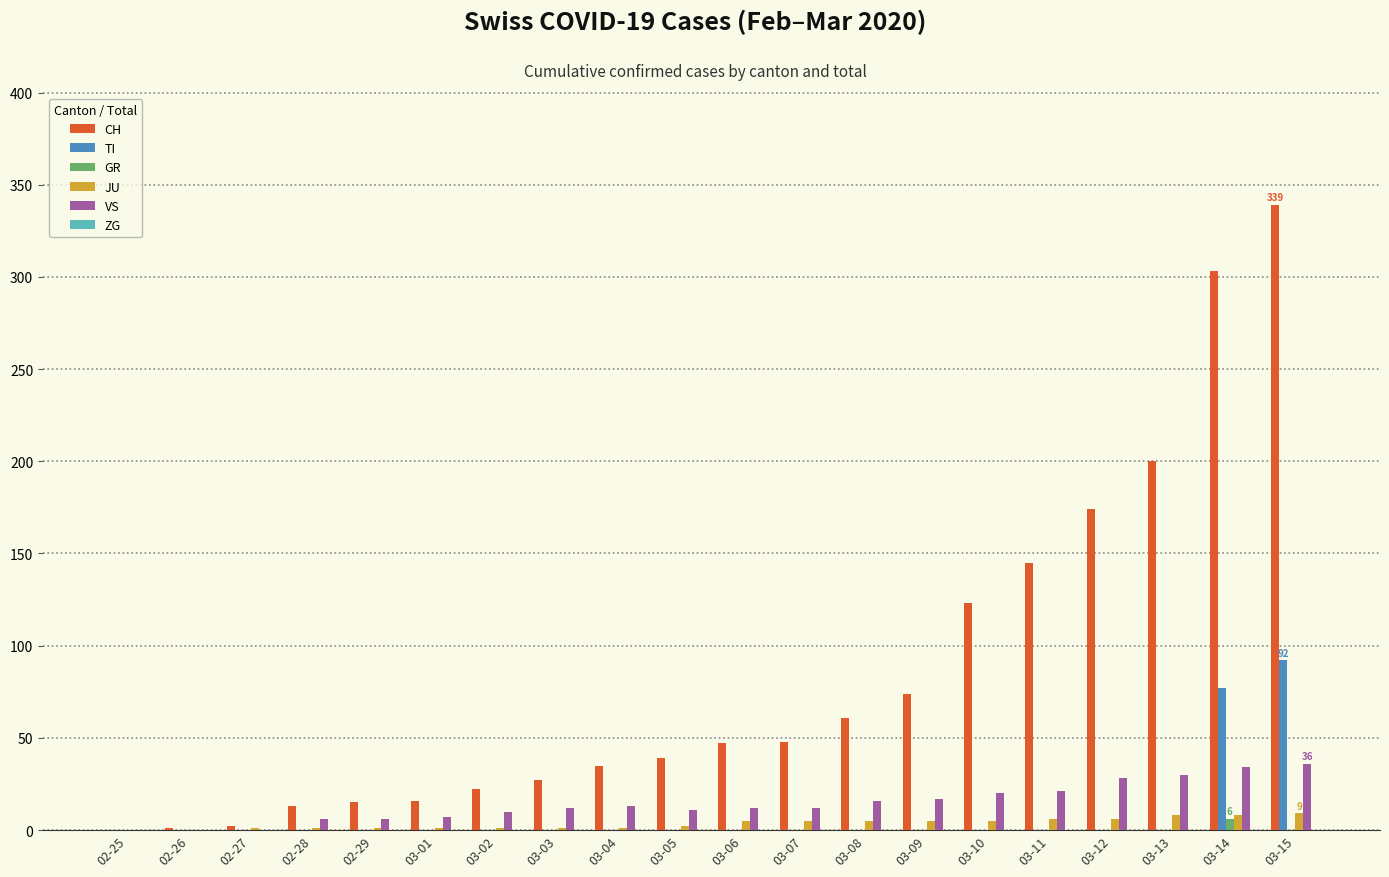

How many groups of bars are there?

20